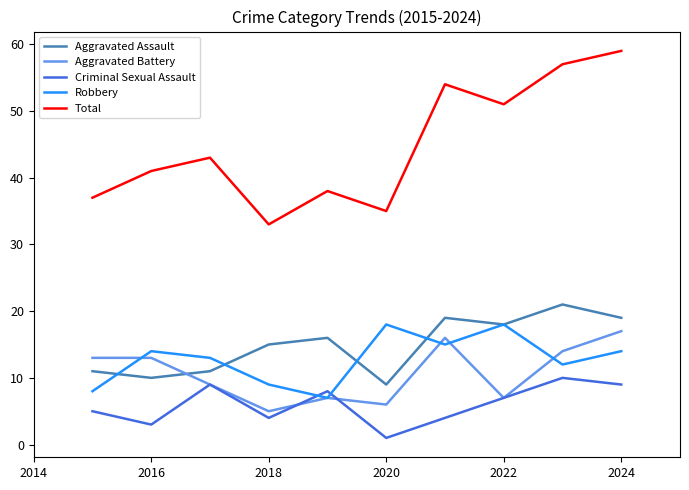

What is the greatest value displayed?

59